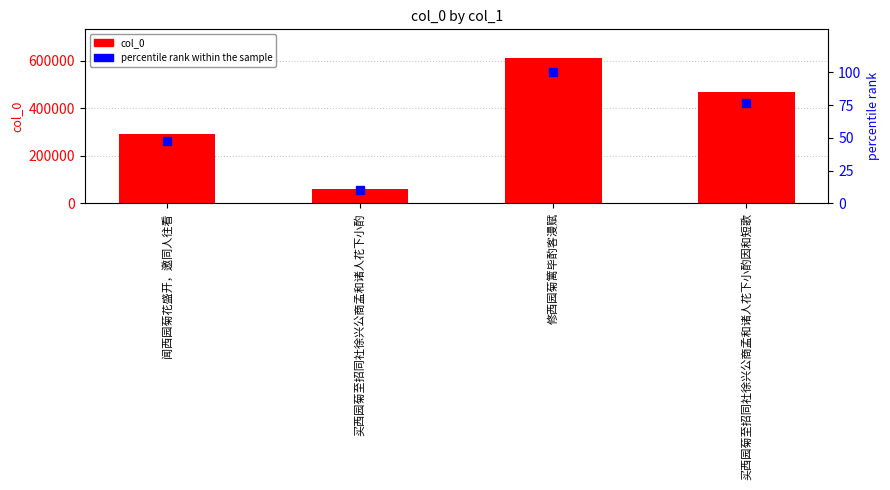

What is the label of the 4th bar from the right?

闻西园菊花盛开，邀同人往看